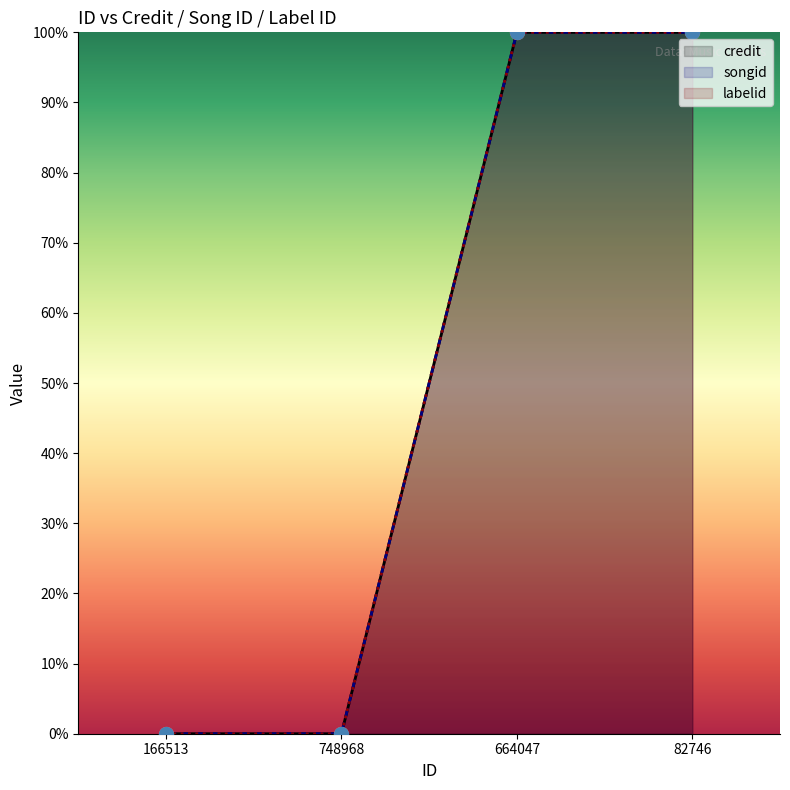

Rank the series at 664047 from lowest to highest value.

credit, songid, labelid